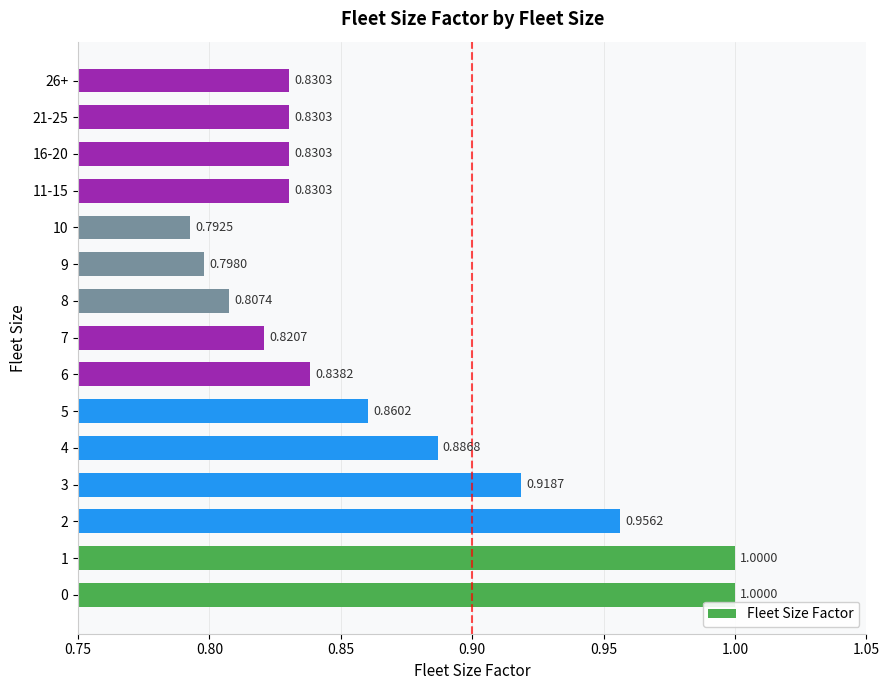

Are the bars grouped side by side (vs. stacked)?

No